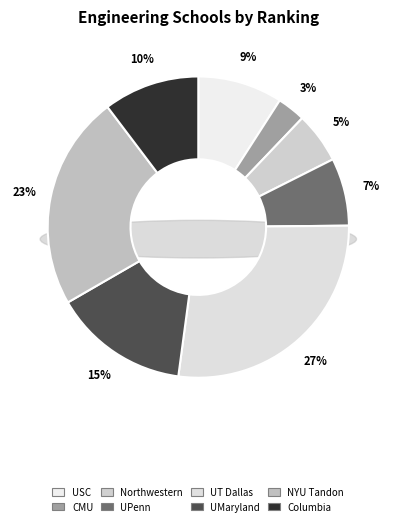

Which slice is the smallest?

Carnegie Mellon University